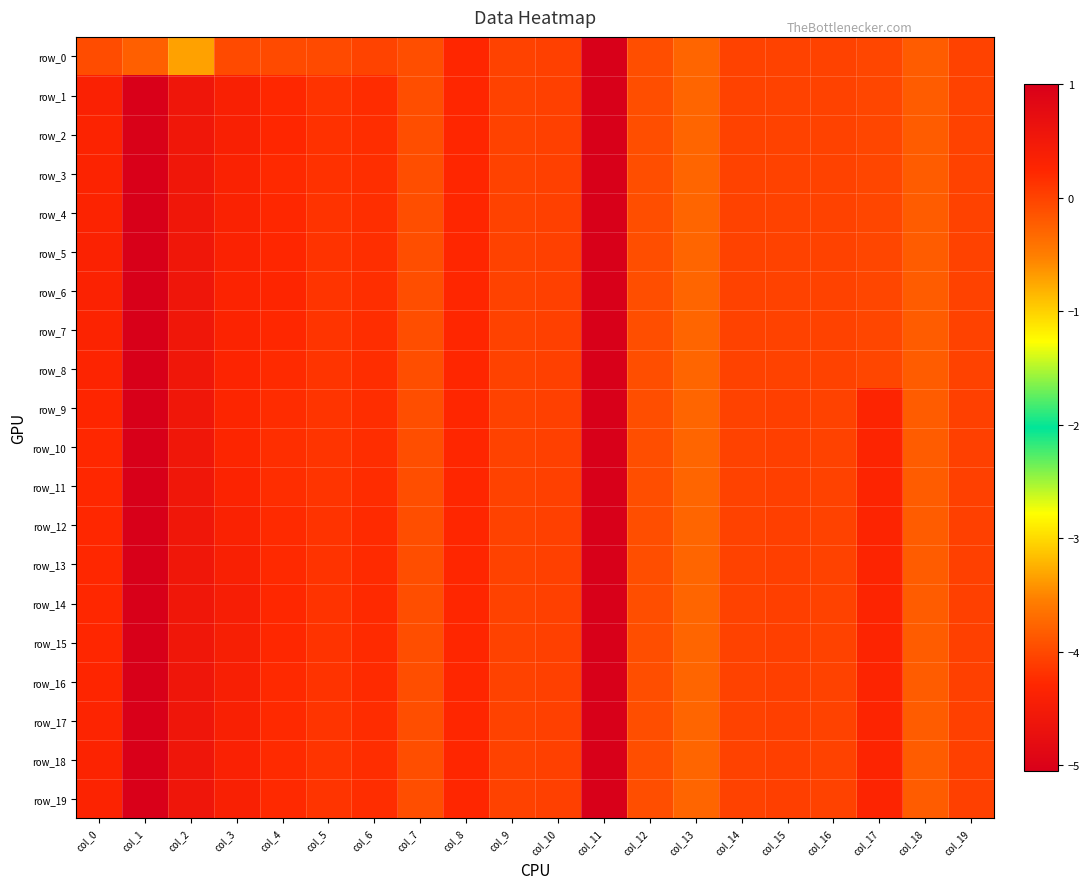

What is the maximum value shown in the chart?

1.0